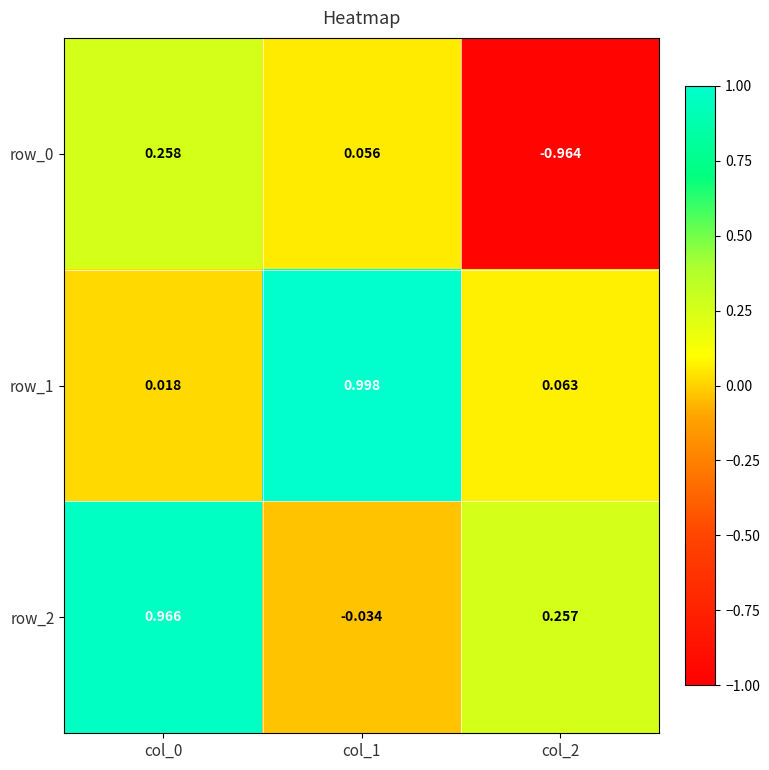

Is the value of row_1 at col_1 greater than the value of row_0 at col_1?

Yes